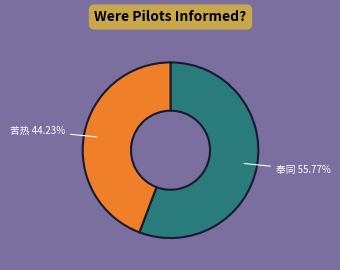

Is there a majority slice in this chart?

Yes